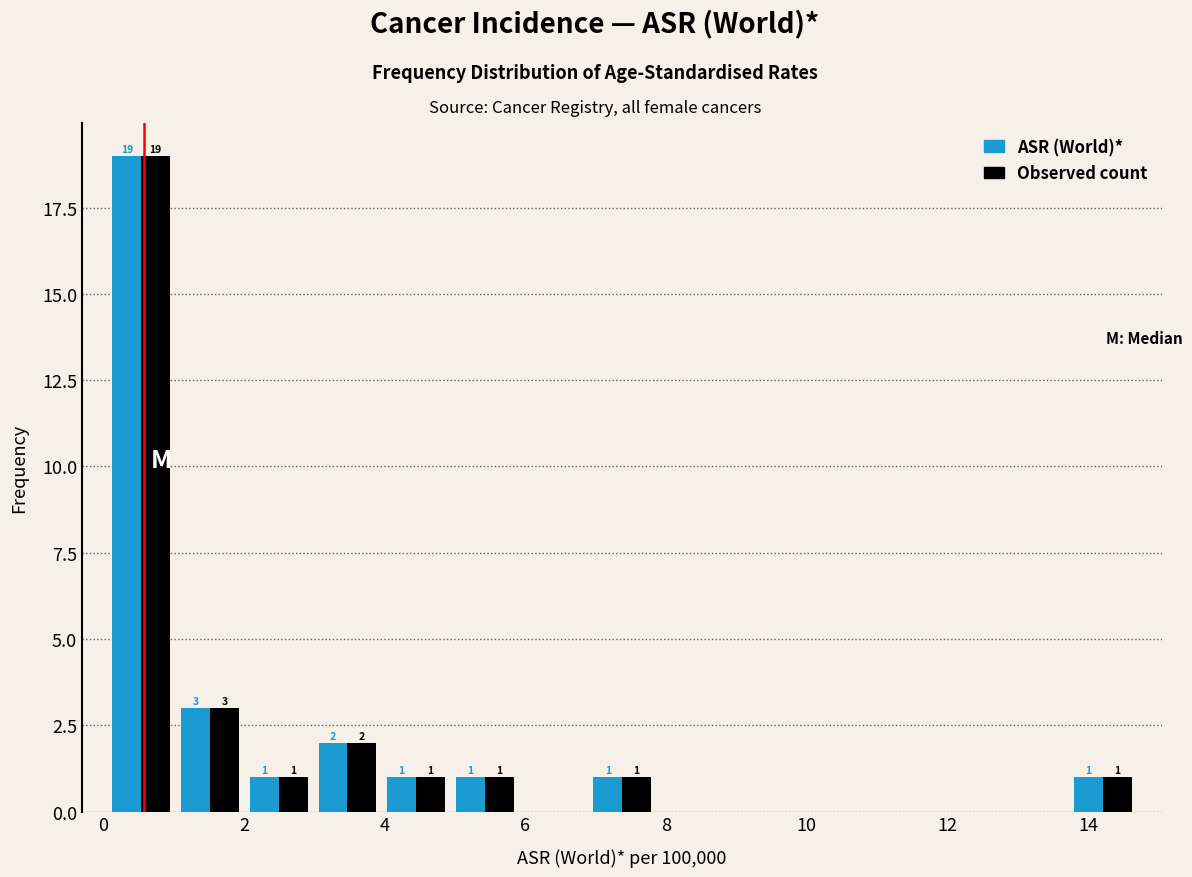

In the ASR (World)* series, which range on the x-axis has the tallest bar?

0.0 to 1.0